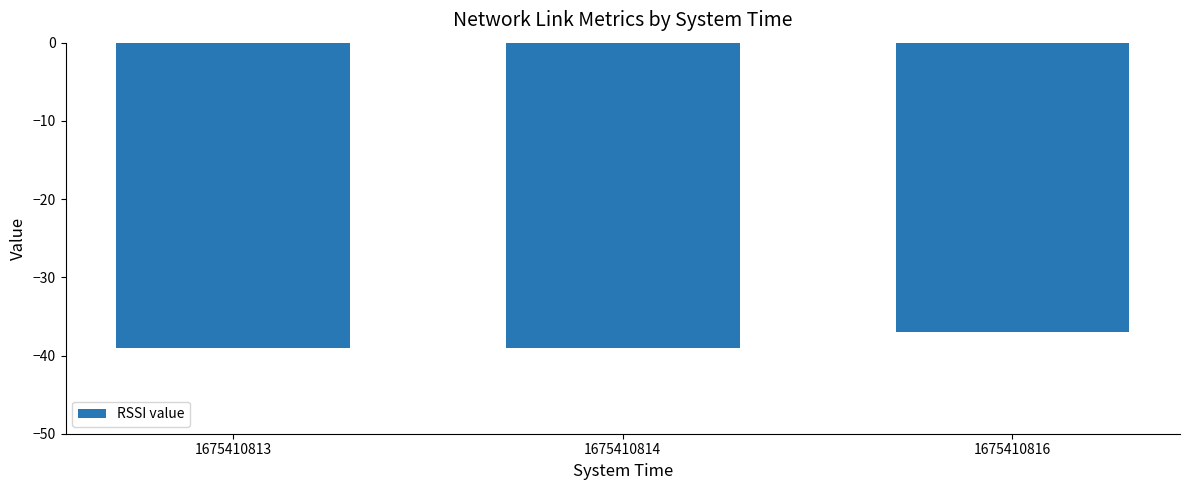

Reading left to right, extract all data points from this chart.

-39	-39	-37